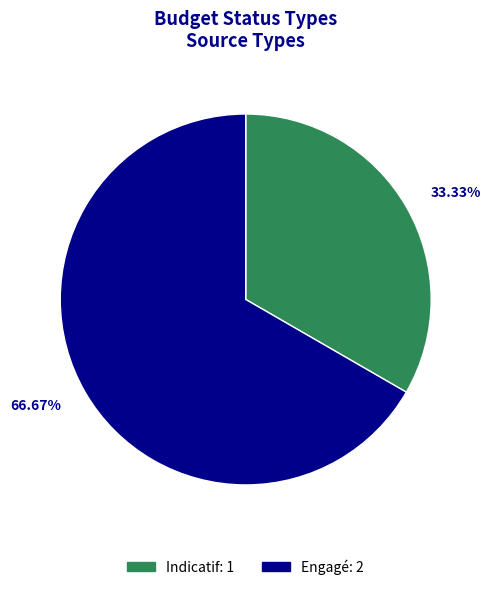

To the nearest percent, what is the average slice percentage?

50%